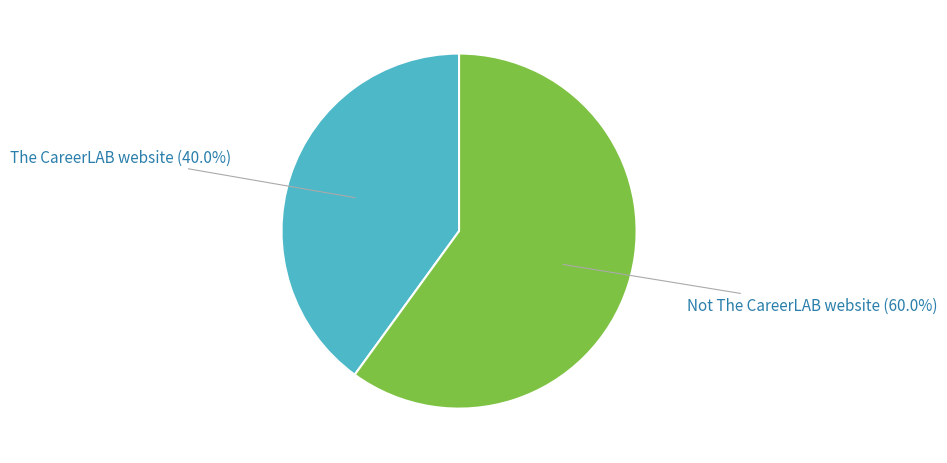

How many segments does this pie chart have?

2